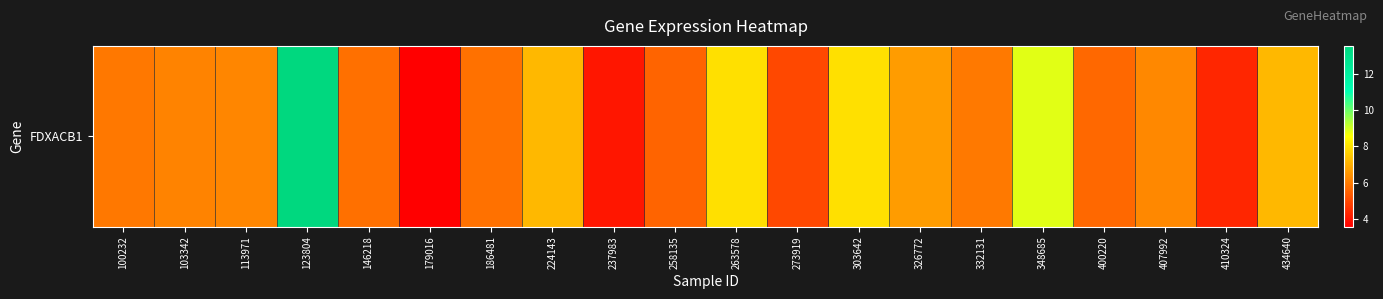

What is the difference between the maximum and minimum values?

9.9